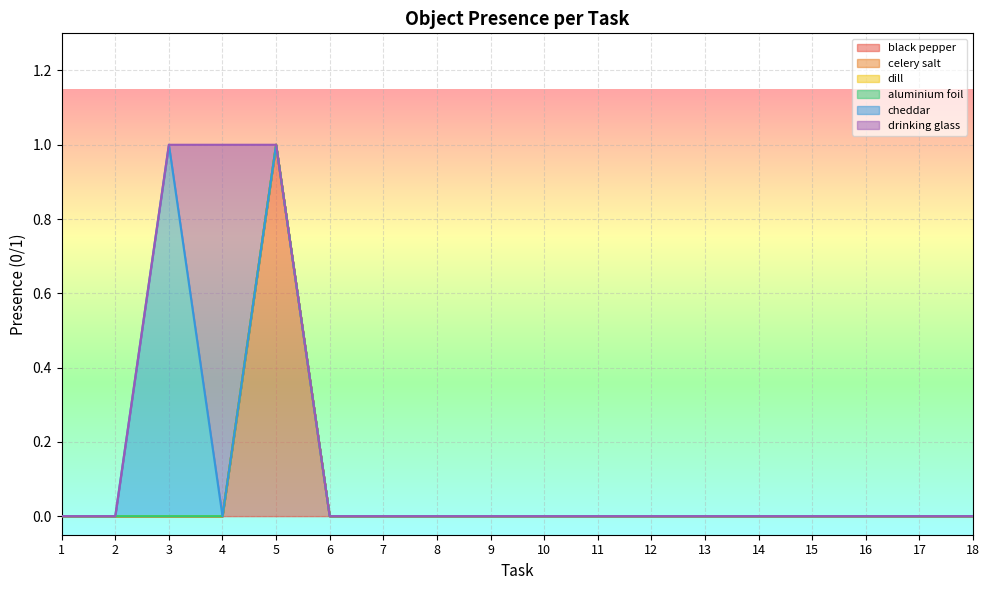

Which category has the highest value in the aluminium foil series?

1